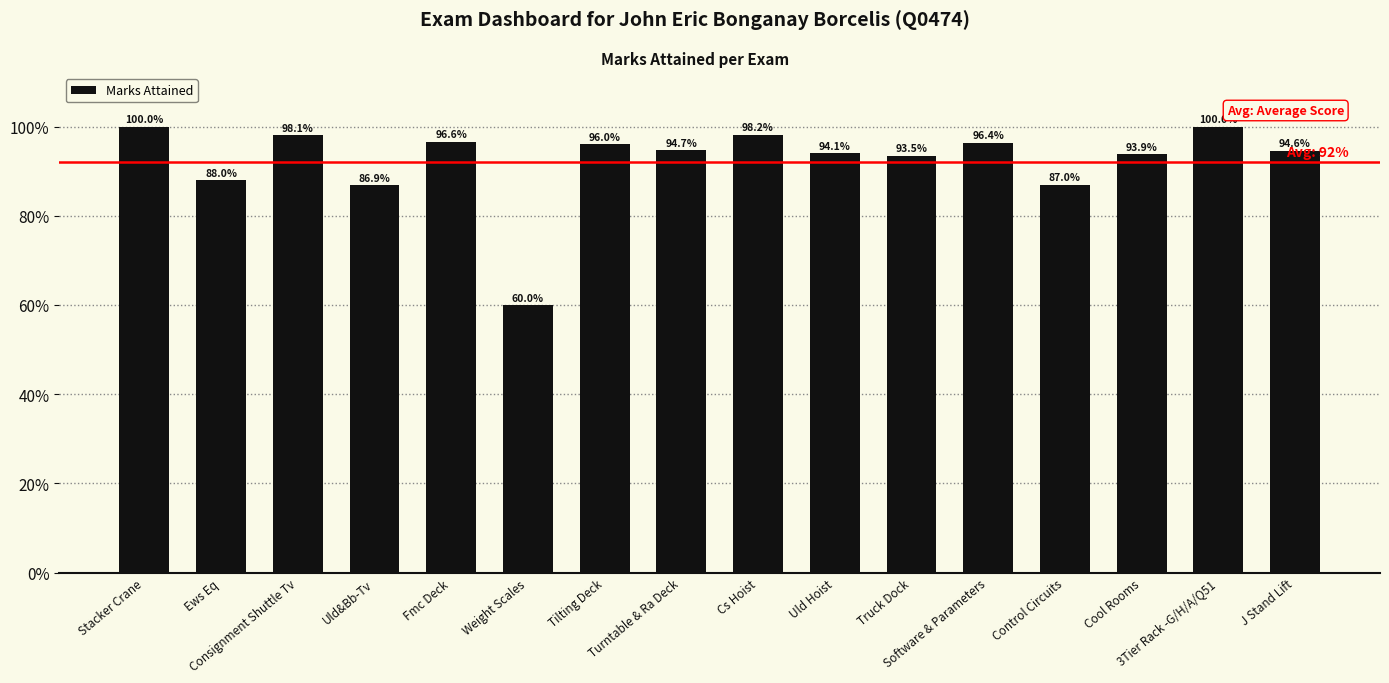

Does the chart contain stacked bars?

No